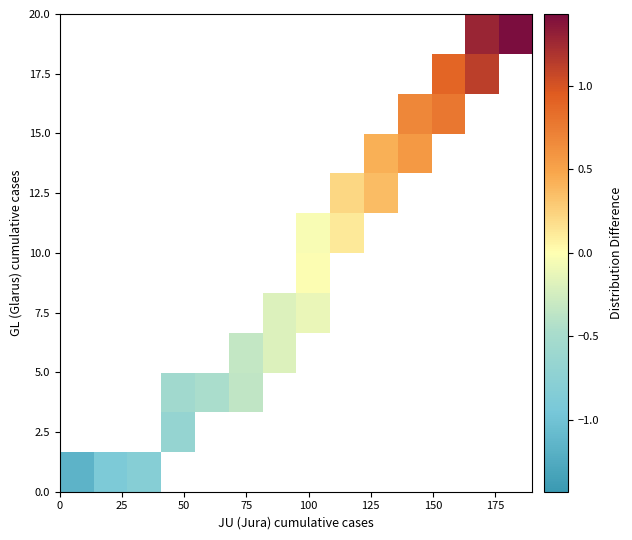

How many data points in 7.5 are less than 0?

2